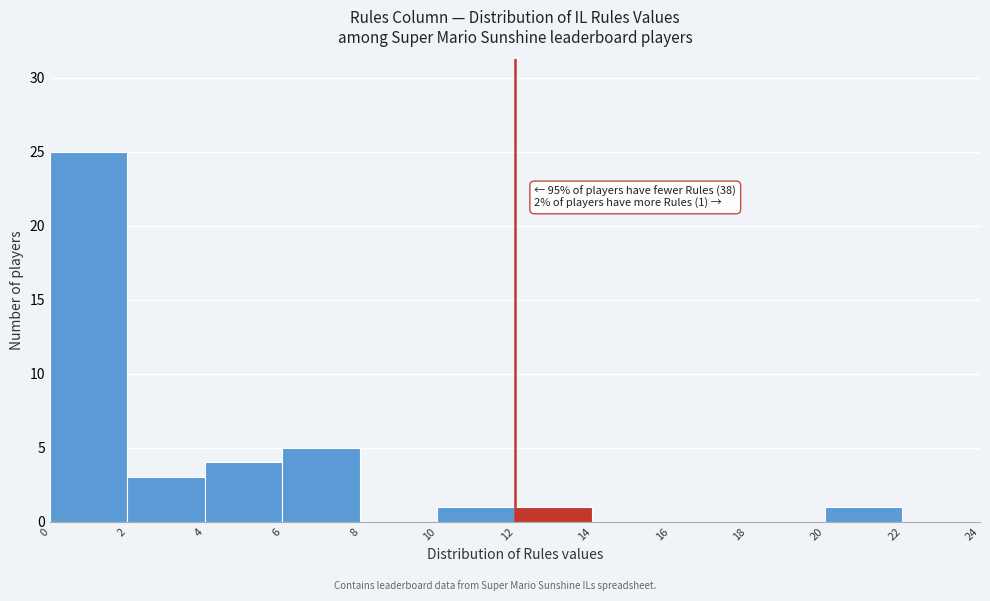

Which range on the x-axis has the tallest bar?

0 to 2